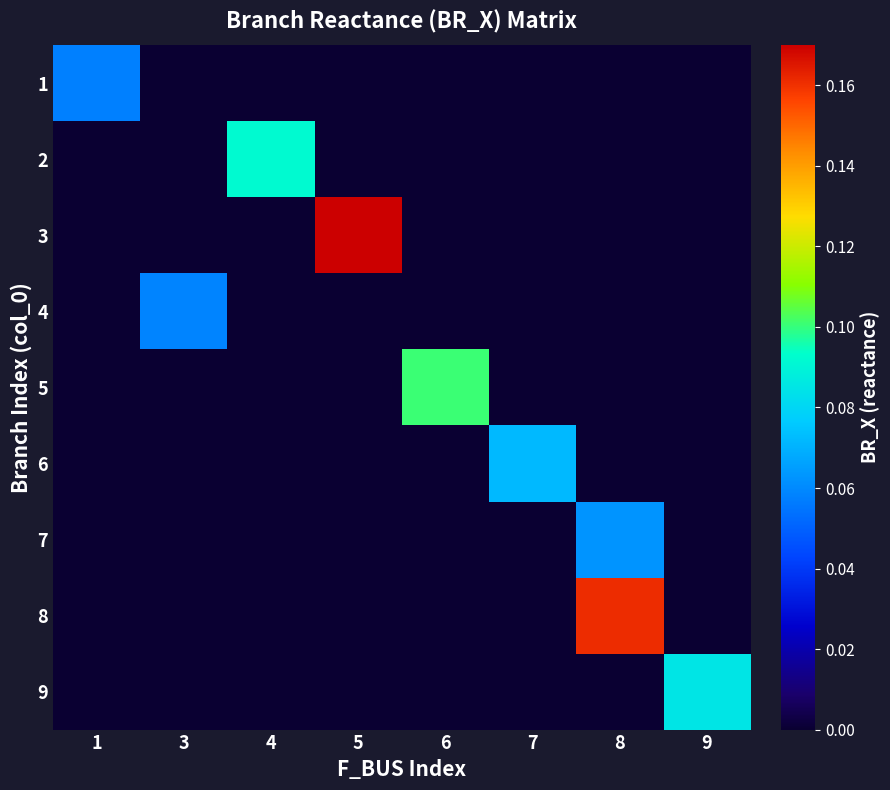

Which series has the largest range (max minus min)?

3